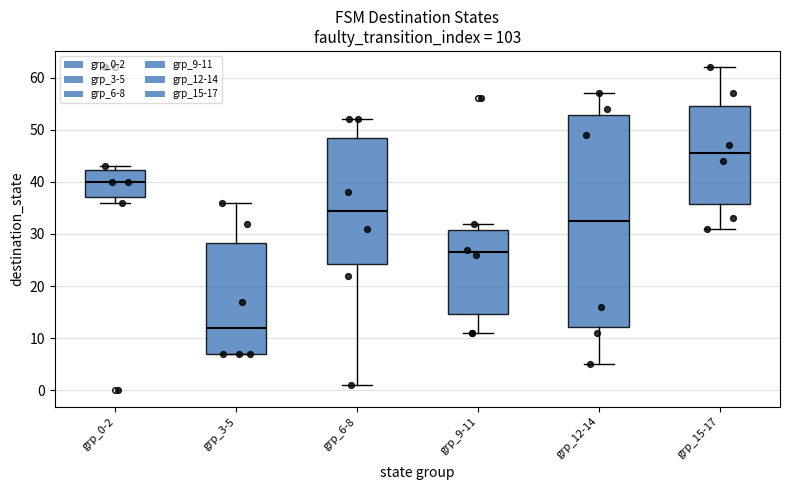

Reading left to right, read every box against the y-axis: the position of its median line, the range the box covers, and the ends of its whiskers. The values are not printed on the chart, so give them approximately, as read against the axis.

grp_0-2: median 40, box 37 to 42, whiskers 36 to 43
grp_3-5: median 12, box 7 to 28, whiskers 7 to 36
grp_6-8: median 35, box 24 to 49, whiskers 1 to 52
grp_9-11: median 27, box 15 to 31, whiskers 11 to 32
grp_12-14: median 33, box 12 to 53, whiskers 5 to 57
grp_15-17: median 46, box 36 to 55, whiskers 31 to 62